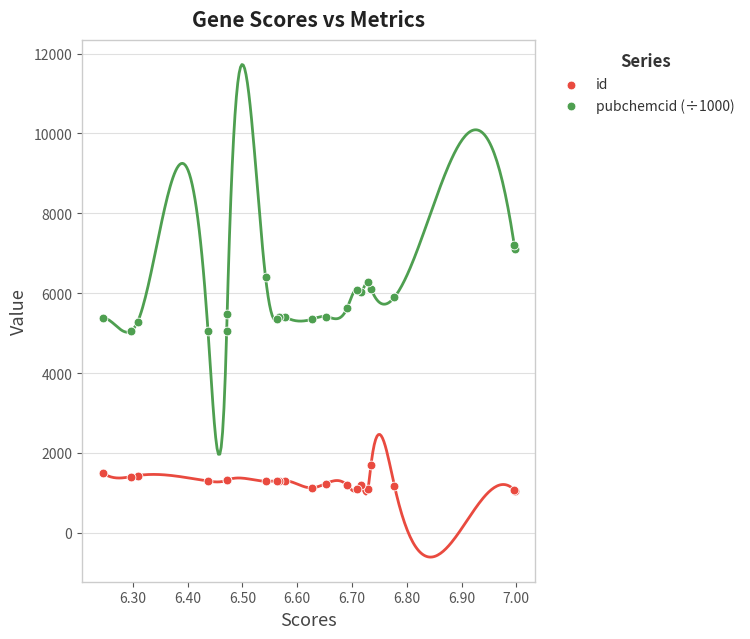

Which series has the widest spread of Y values?

pubchemcid (÷1000)